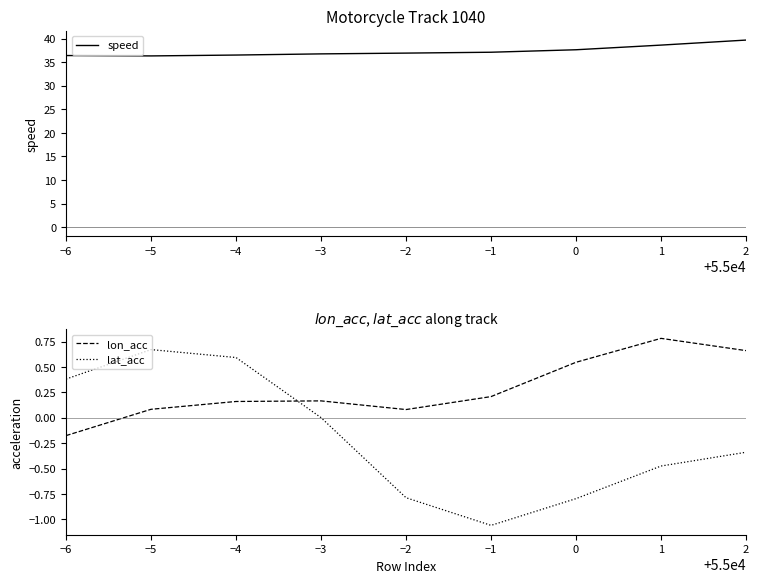

At how many categories does at least one series exceed 20?

9